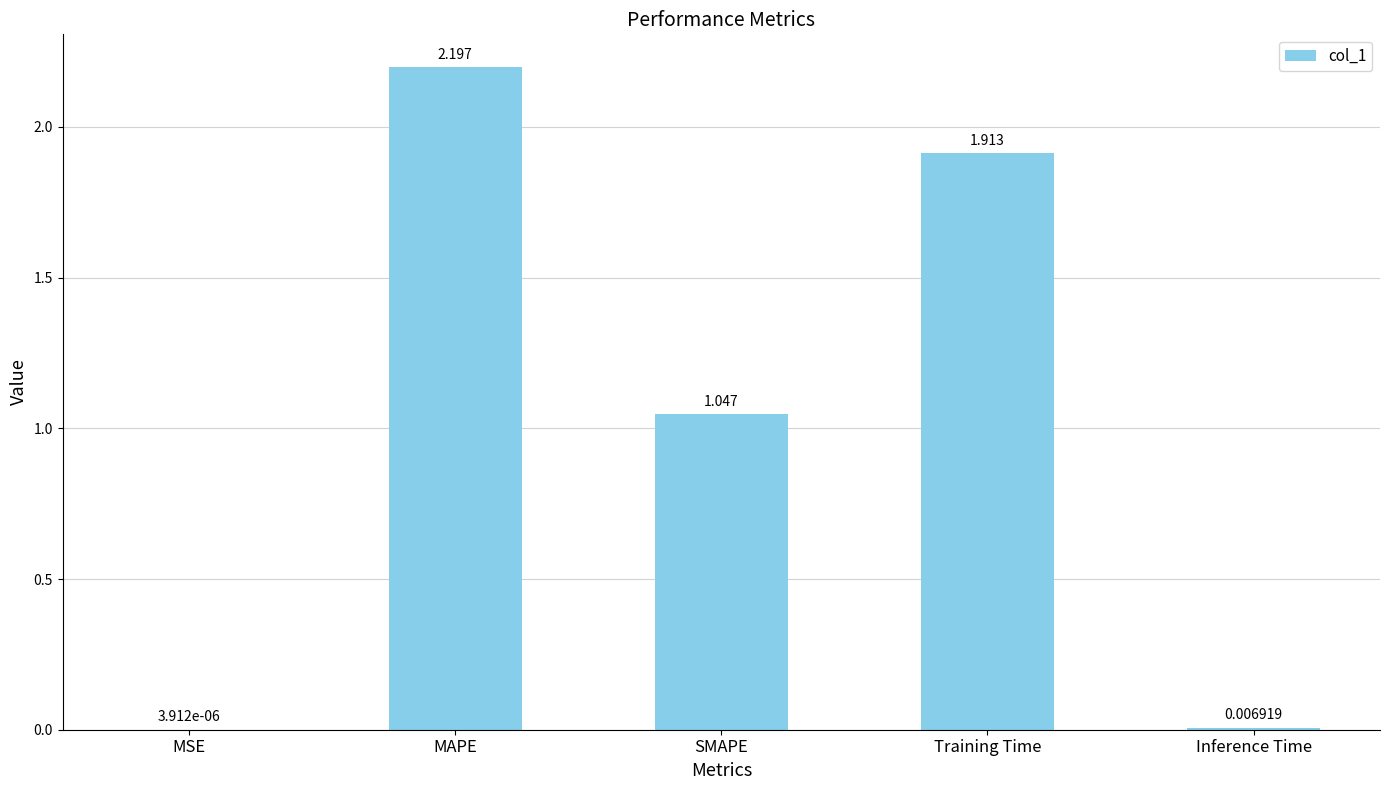

At which label is the value closest to 1?

SMAPE